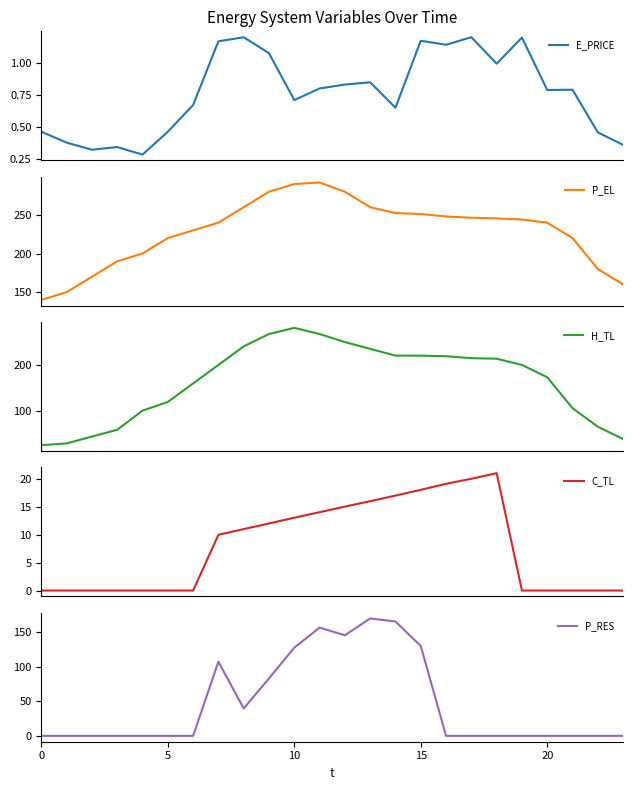

Which series has the widest spread of values?

H_TL